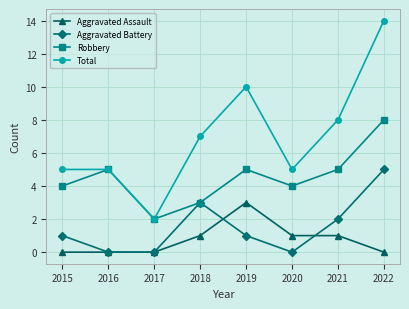

True or false: Robbery and Aggravated Assault intersect in this chart.

False